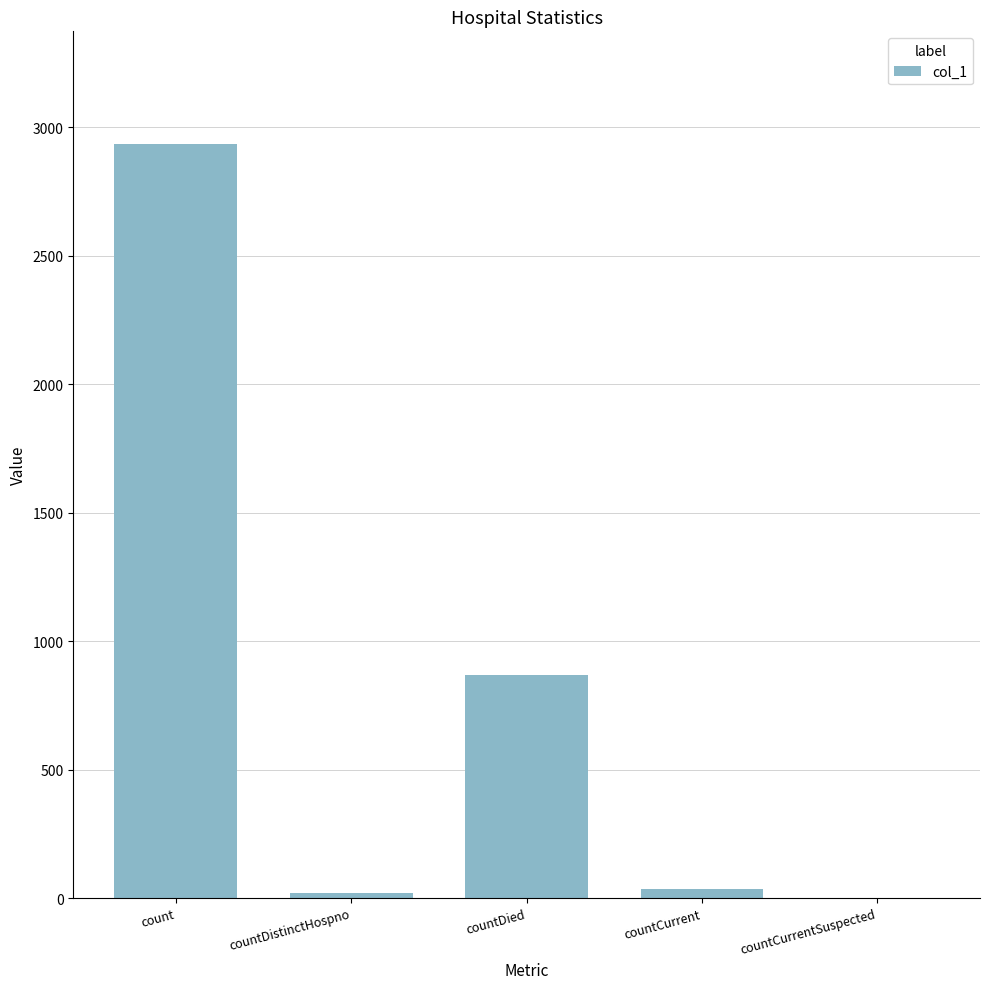

Which category has the highest value across all series?

count